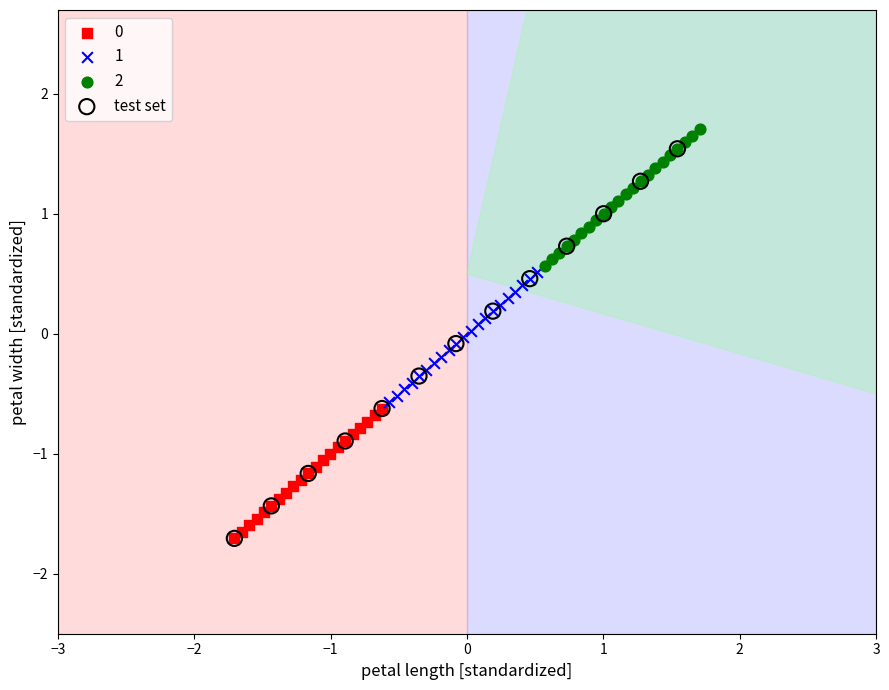

Which series has the largest Y range (max minus min)?

test set